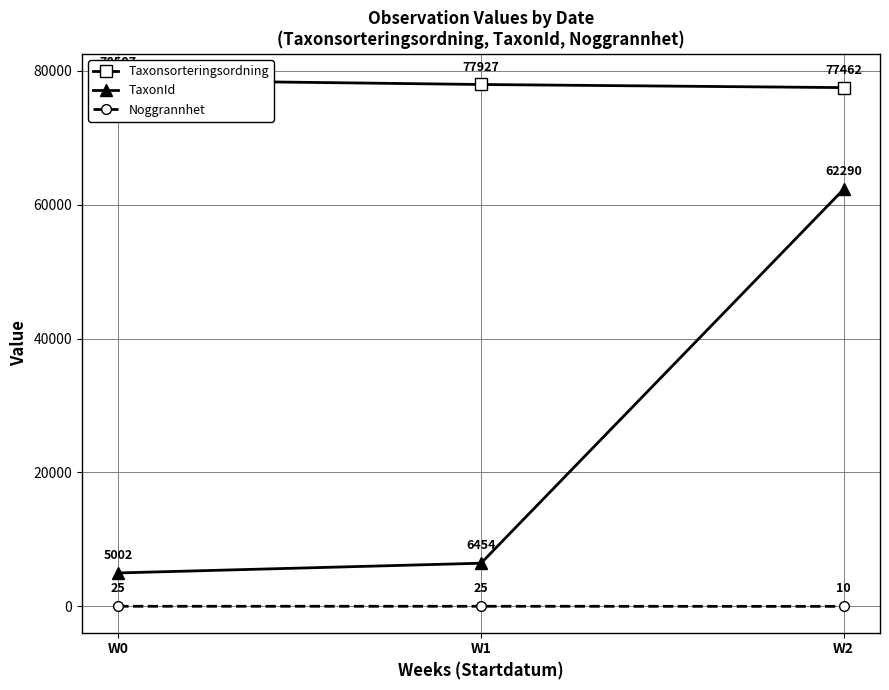

What is the value of the Noggrannhet point at the 3rd from the left?

10.0